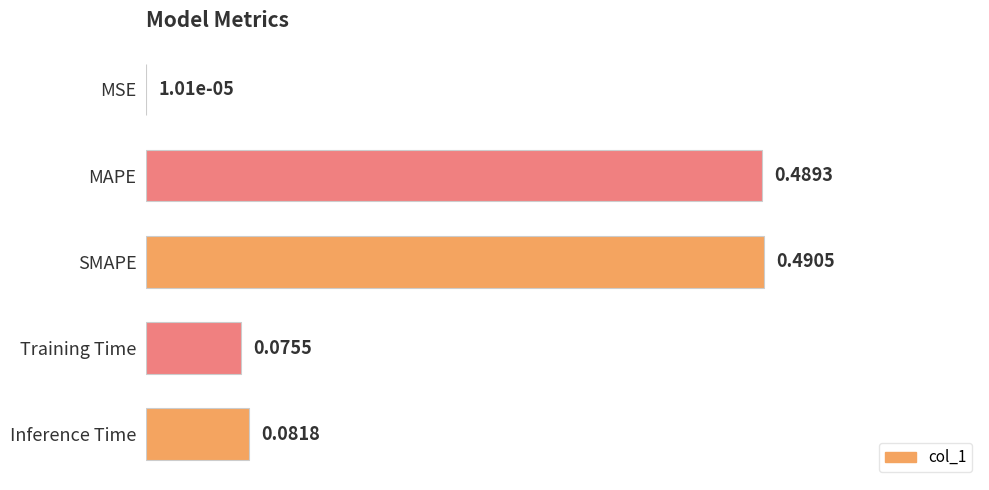

What is the sum of all values?

1.1